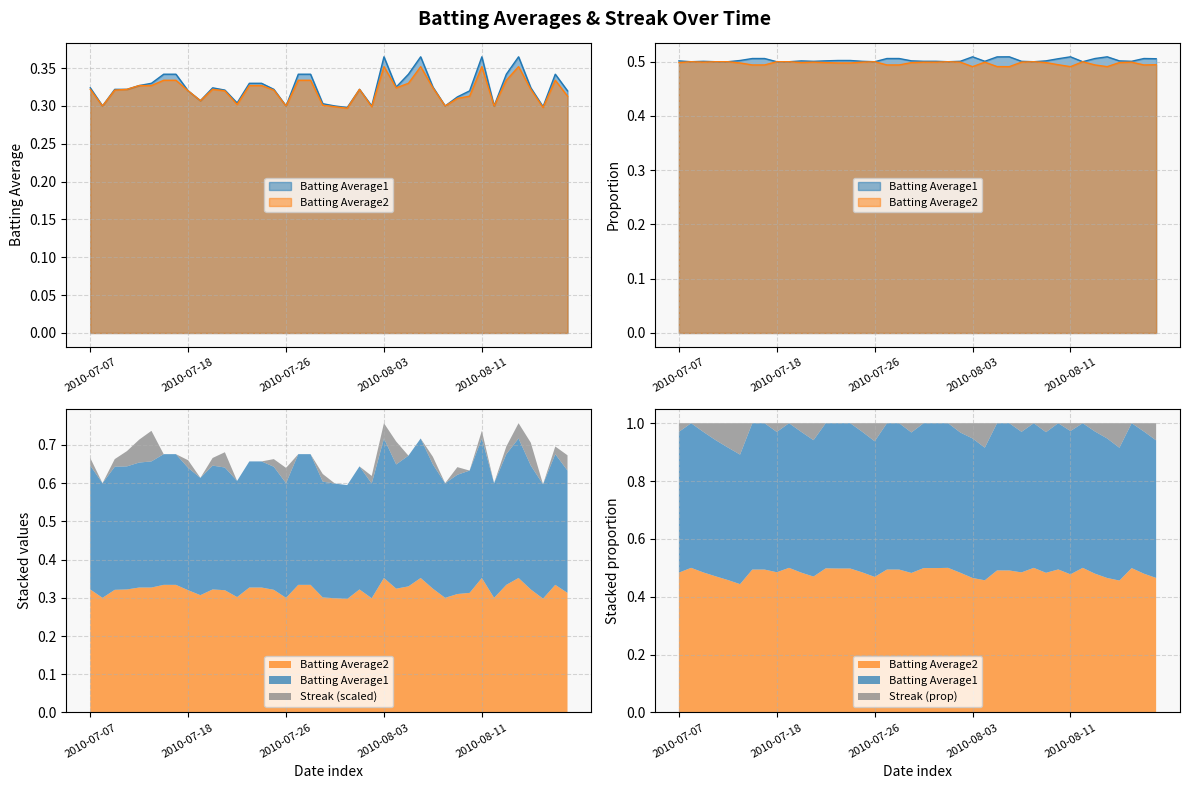

What is the minimum value shown in the chart?

0.3